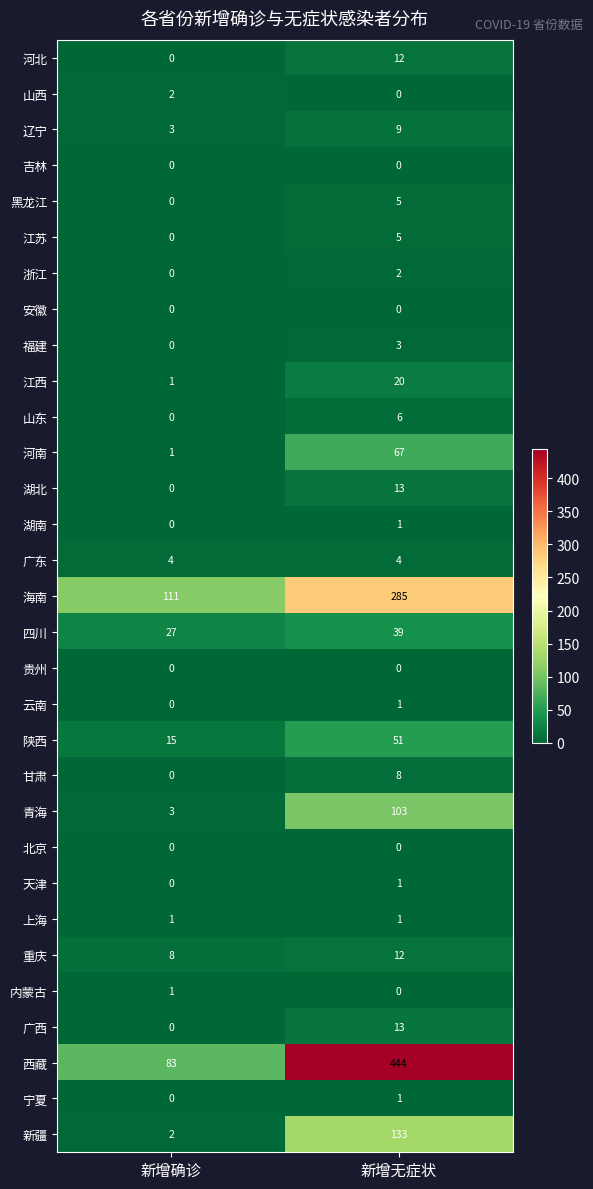

What is the difference between the highest and lowest values at 新增无症状?

444